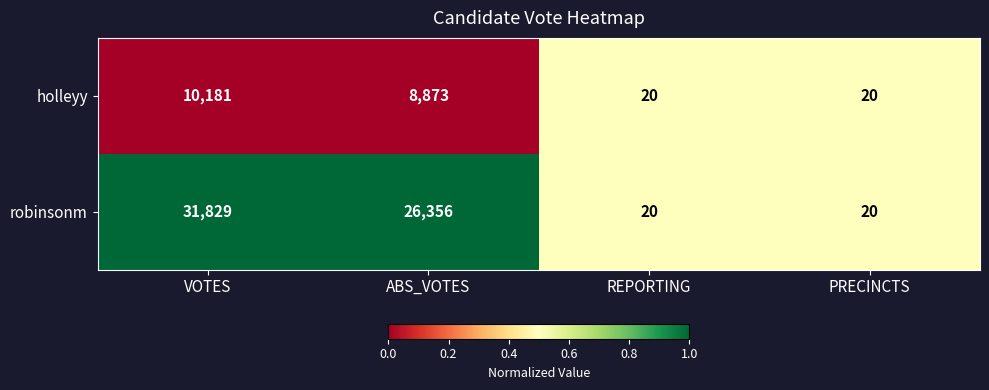

Which series has the largest total across all categories?

robinsonm